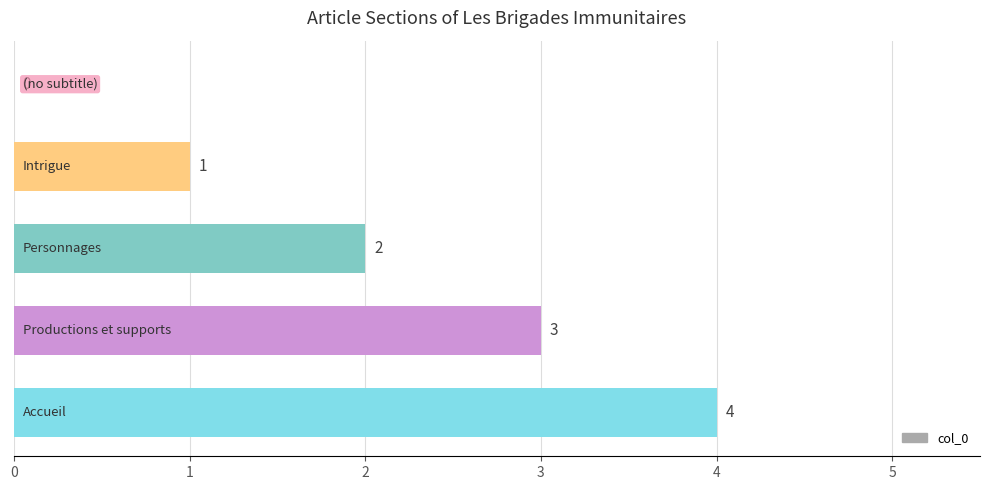

How many values are above zero?

4